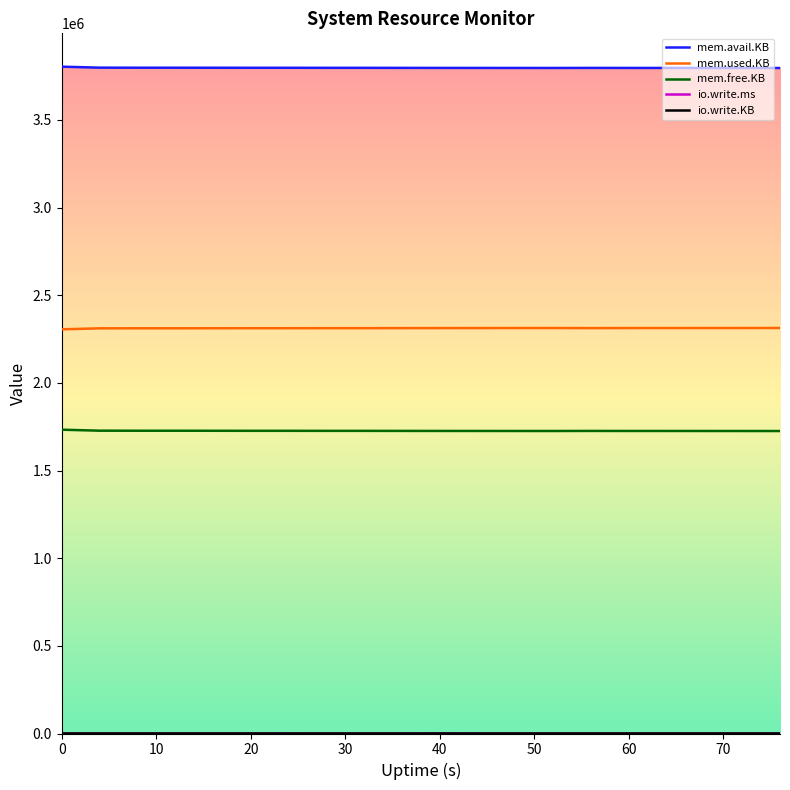

What is the maximum value for mem.used.KB?

2313104